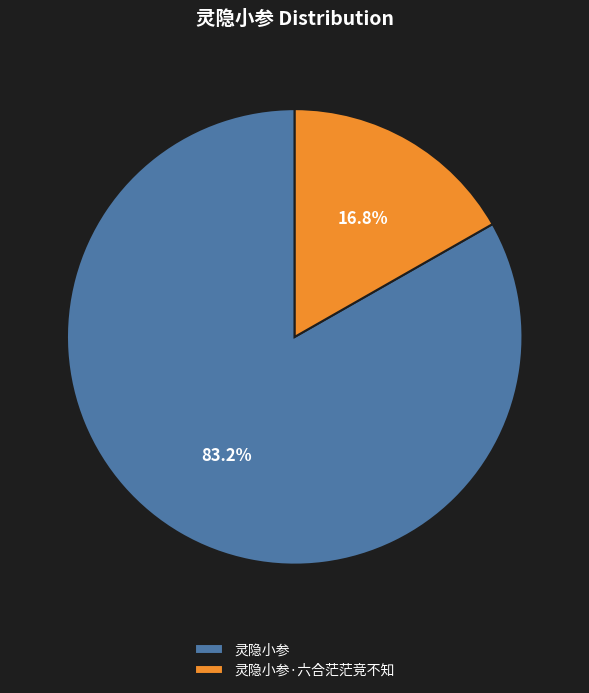

To the nearest percent, what percentage of the pie is 灵隐小参?

83%